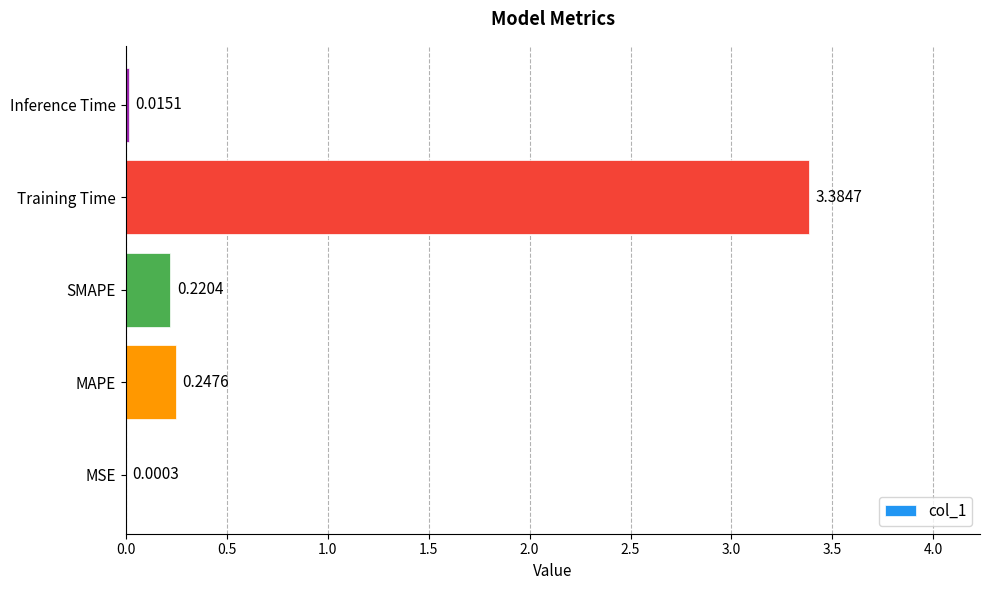

Which category has the highest value across all series?

Training Time